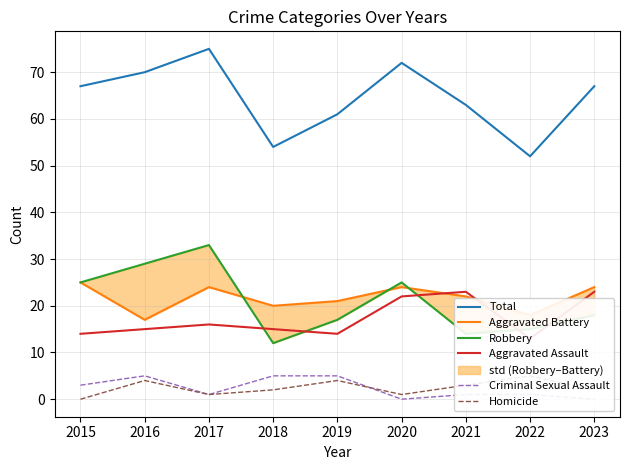

At which category does the chart reach its peak across all series?

2017